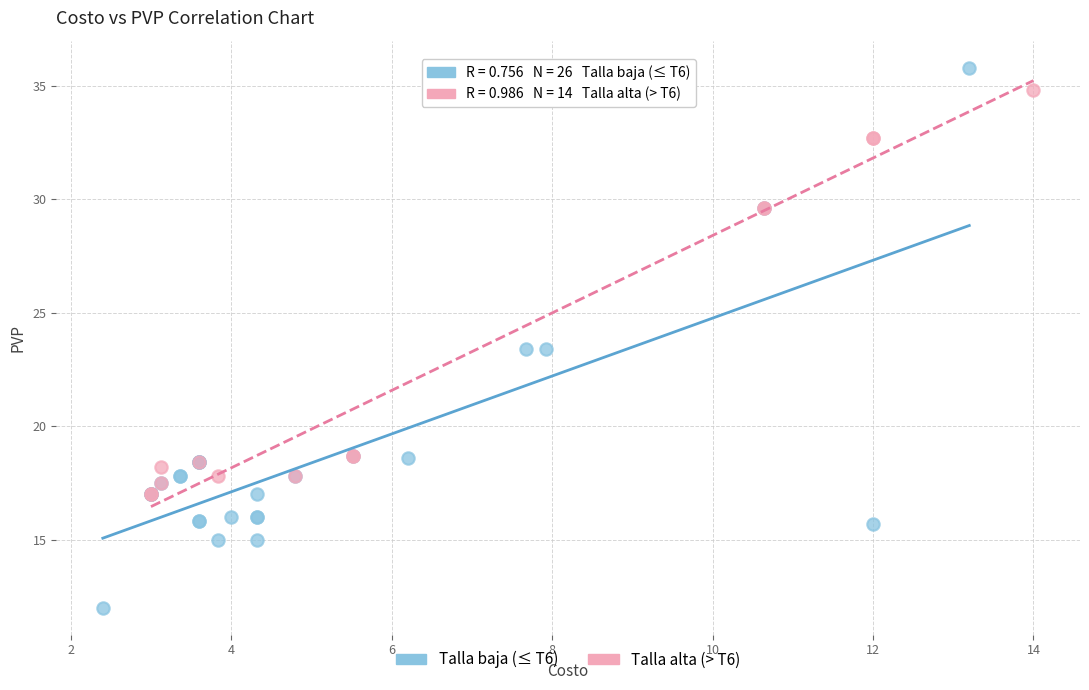

Which series has the widest spread of Y values?

Talla baja (≤ T6)